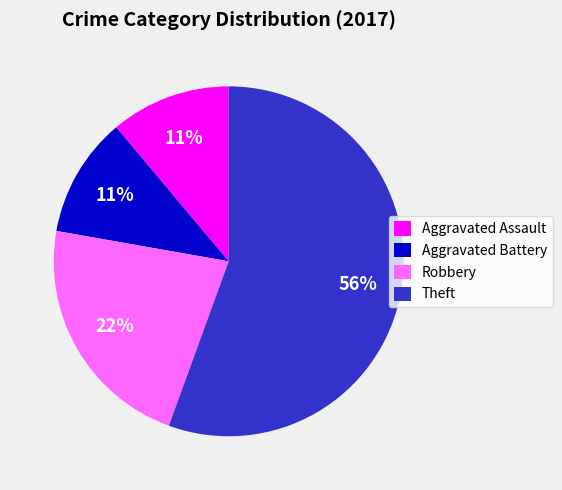

Which category has the biggest portion of the pie?

Theft